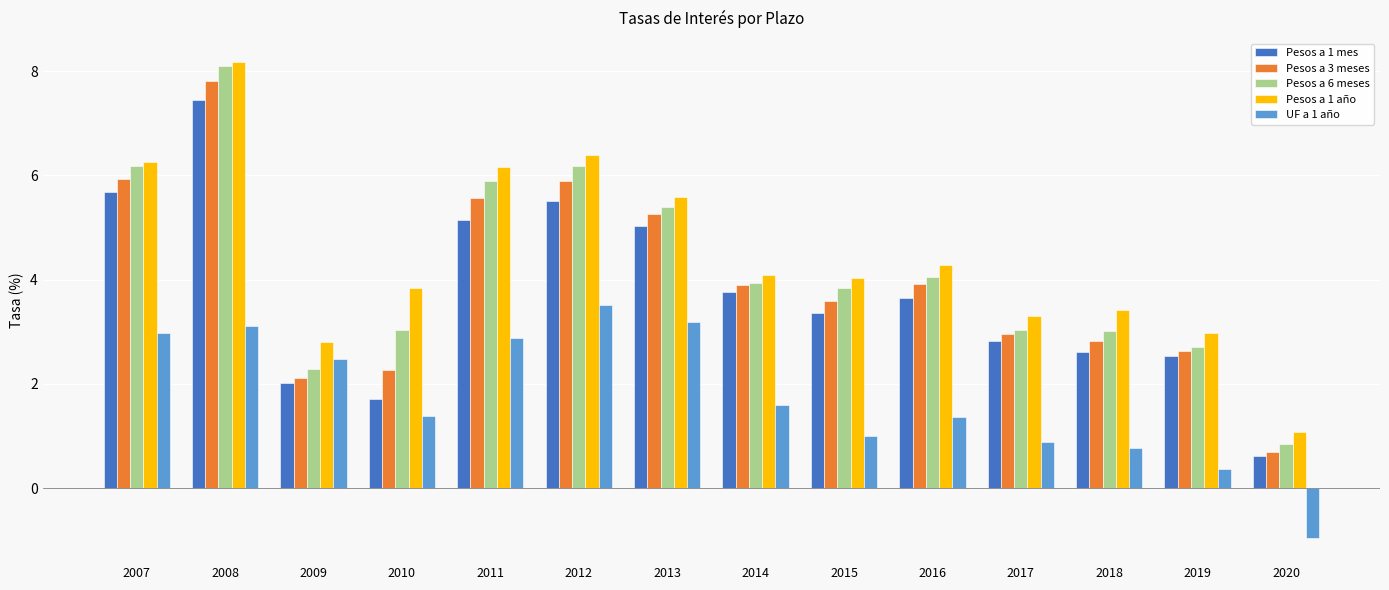

What is the highest value of the Pesos a 6 meses series?

8.1